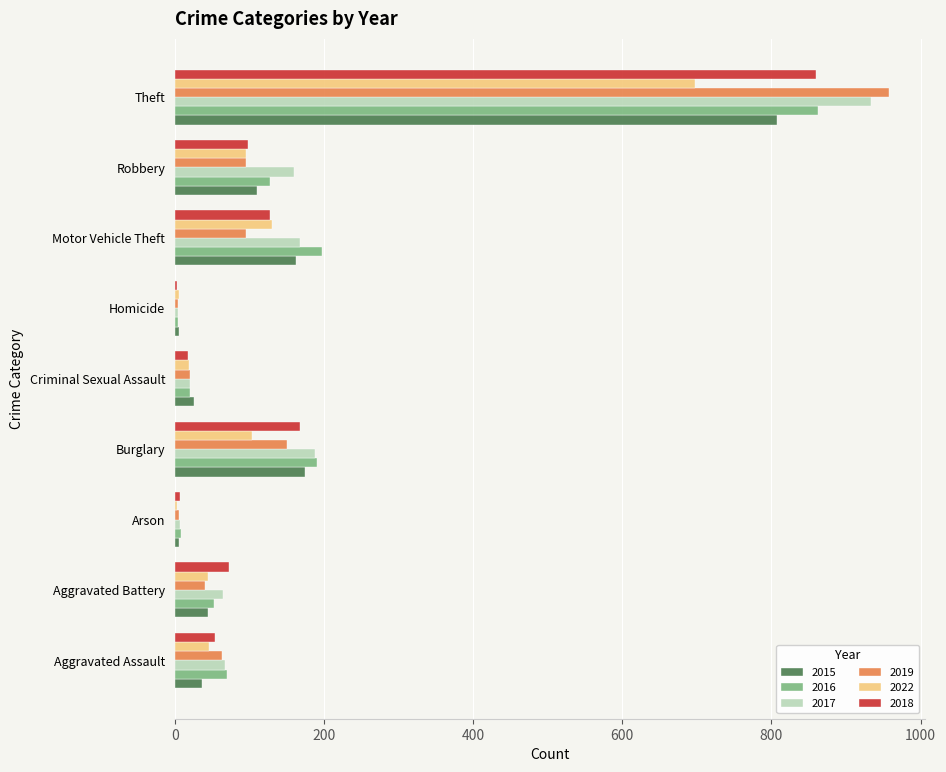

At which label is 2017 closest to 468?

Burglary